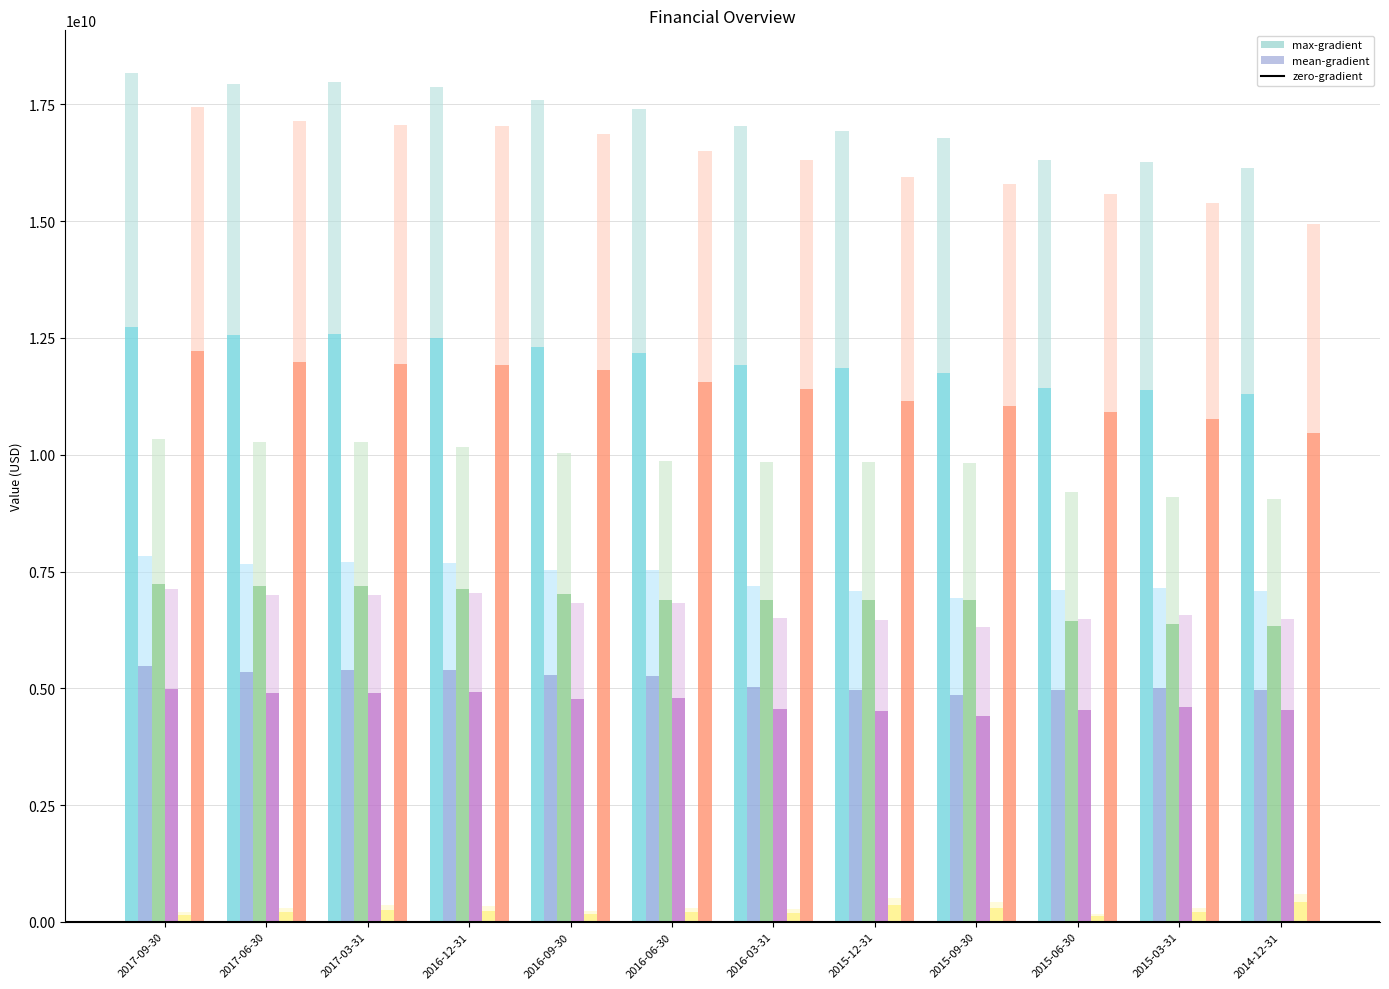

Reading left to right, list all the values displayed in this chart.

Total Assets: 18177837000	17943745000	17978421000	17867271000	17588657000	17395067000	17043390000	16931305000	16781979000	16320476000	16263748000	16140578000
Total Liabilities: 7835285000	7652491000	7703021000	7688089000	7542083000	7528579000	7186731000	7080782000	6942014000	7099403000	7155728000	7081408000
Shareholders Equity: 10333813000	10282412000	10266622000	10171416000	10036624000	9856519000	9846532000	9840526000	9829453000	9210485000	9097512000	9046405000
Total Debt: 7128030000	6991759000	7005729000	7030880000	6815970000	6833991000	6502580000	6456948000	6306727000	6487130000	6562331000	6489707000
Cash and Equivalents: 217111000	293153000	368720000	329977000	232188000	287691000	267902000	505328000	420445000	168805000	297716000	605085000
Property, Plant & Equipment Net: 17446153000	17135018000	17066891000	17032994000	16871410000	16498094000	16310978000	15942309000	15790620000	15581022000	15384352000	14935740000